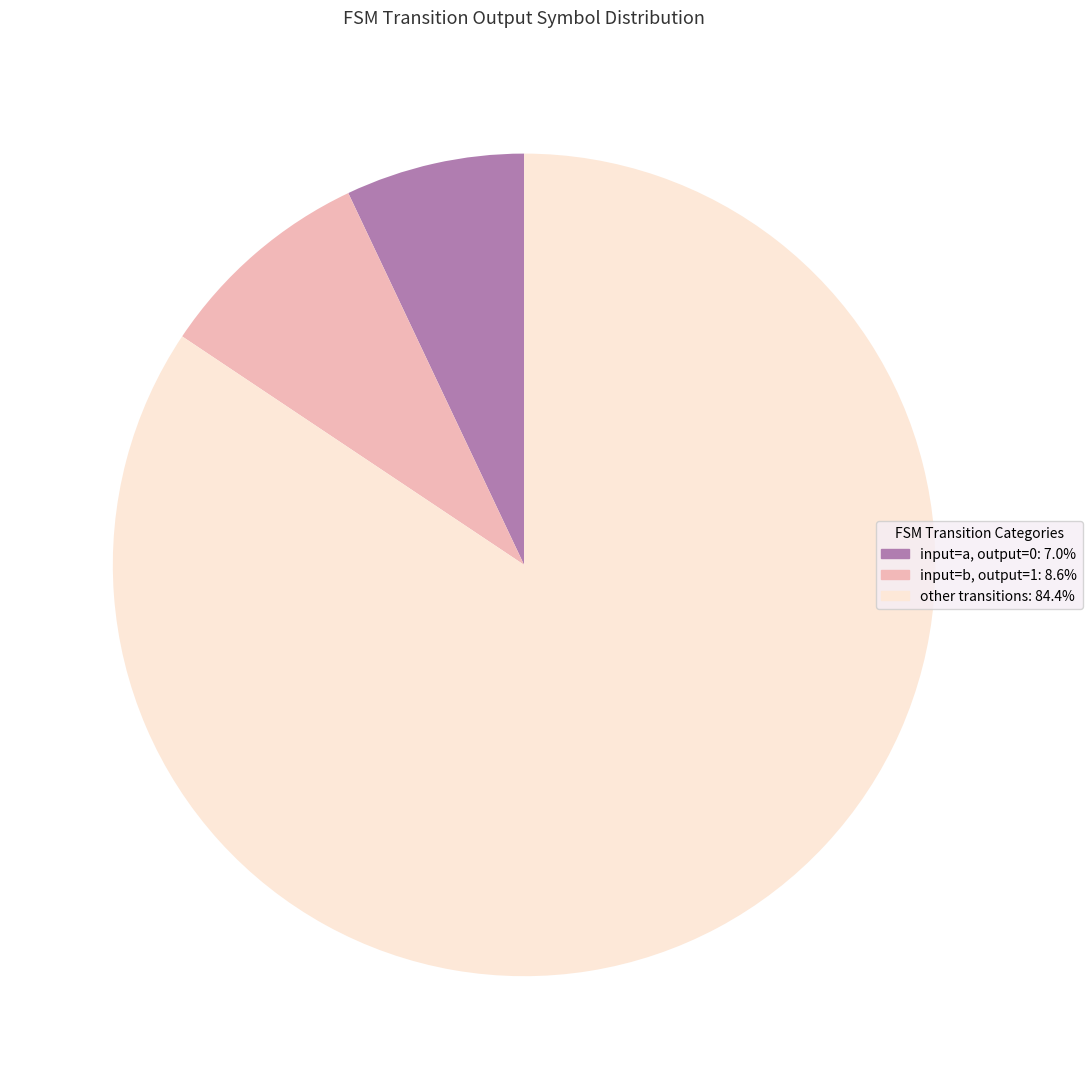

Is there a majority slice in this chart?

Yes